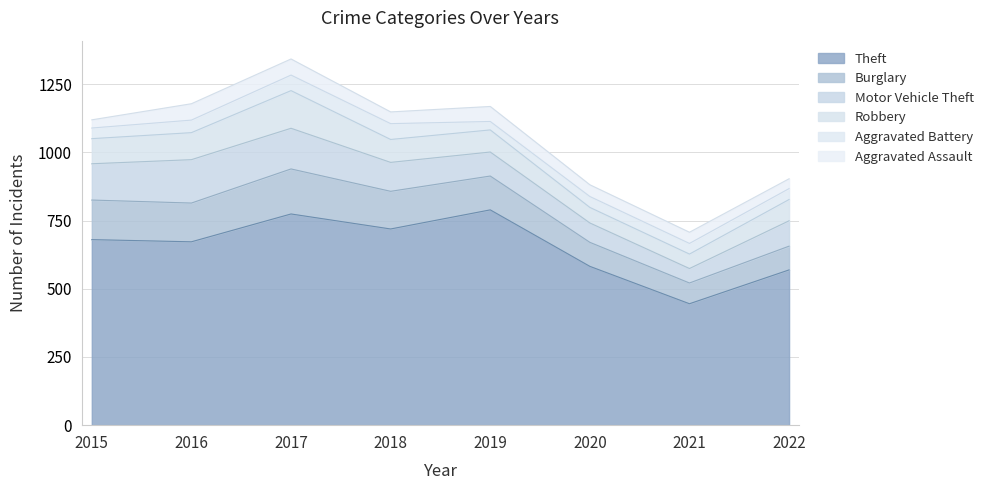

True or false: Aggravated Assault has more than 2 points higher than both neighbors.

False